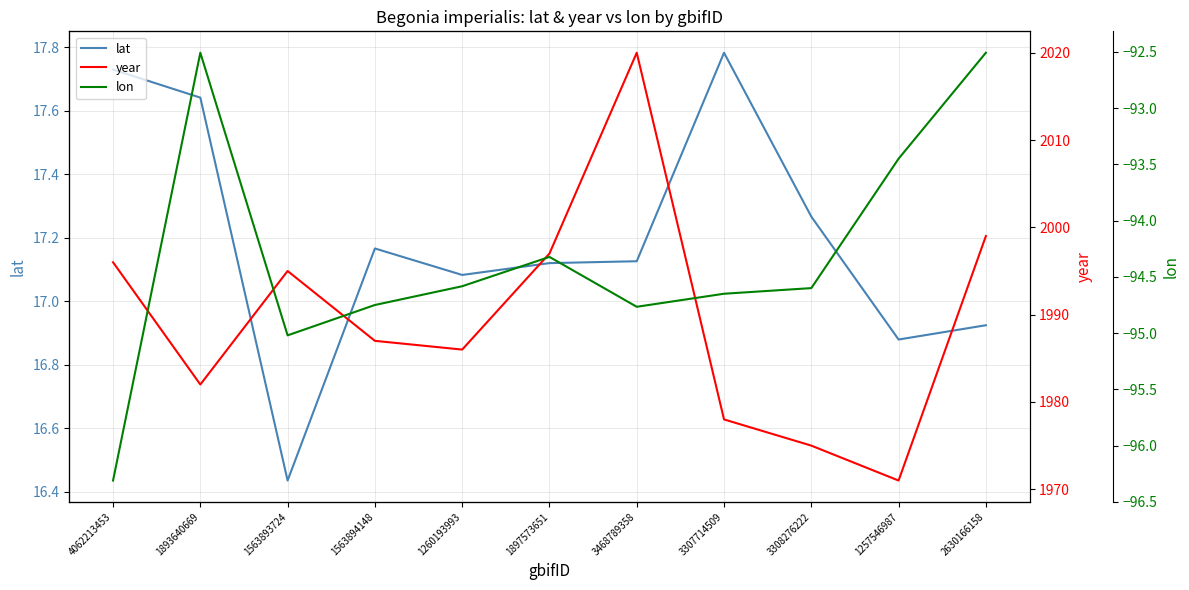

Which series changed the most between 3468789358 and 2630166158?

year